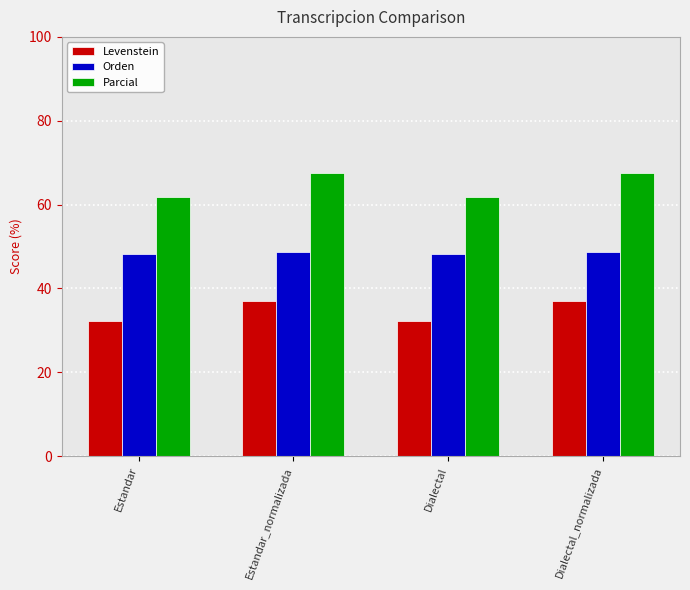

What is the sum of all Parcial values?

258.8